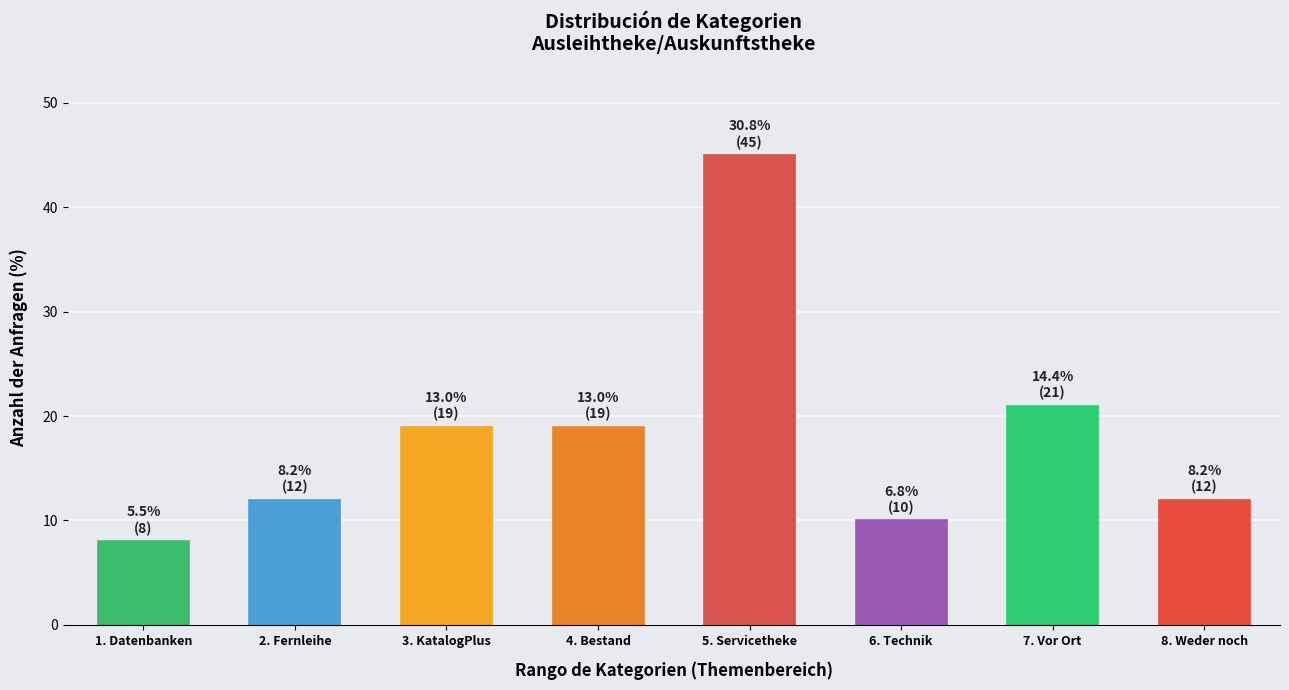

Reading left to right, transcribe all the data shown in this chart.

1. Datenbanken=8	2. Fernleihe=12	3. KatalogPlus=19	4. Bestand=19	5. Servicetheke=45	6. Technik=10	7. Vor Ort=21	8. Weder noch=12